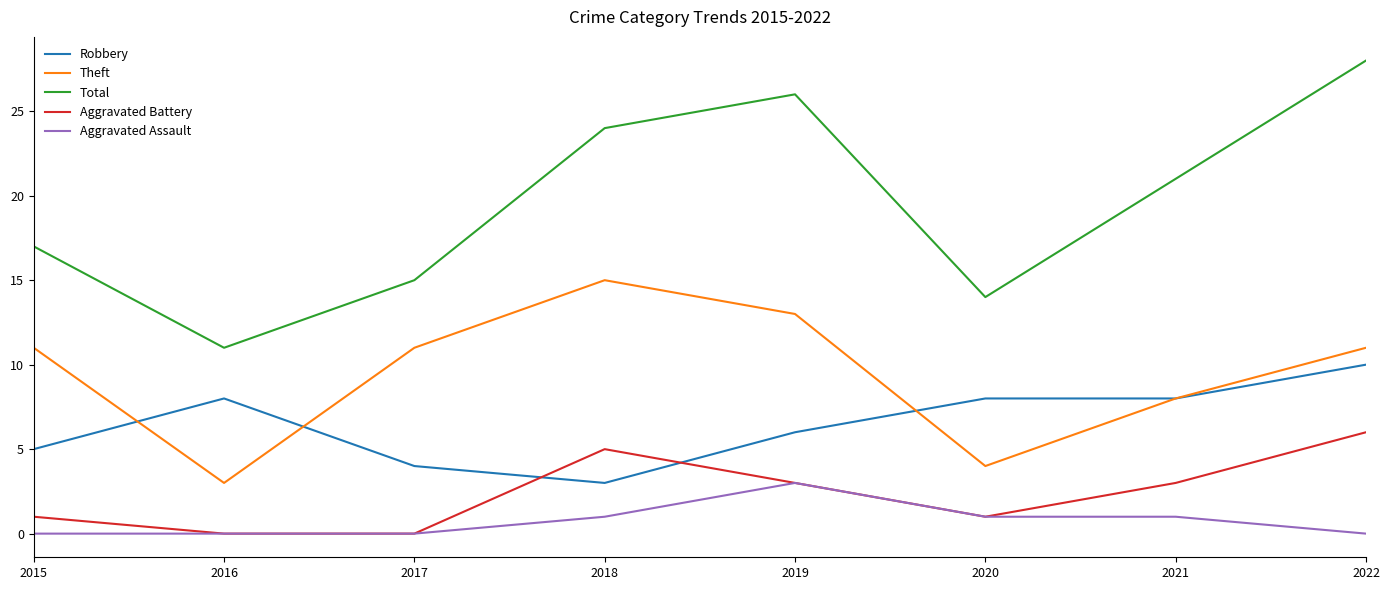

At which label is Theft closest to 9?

2021